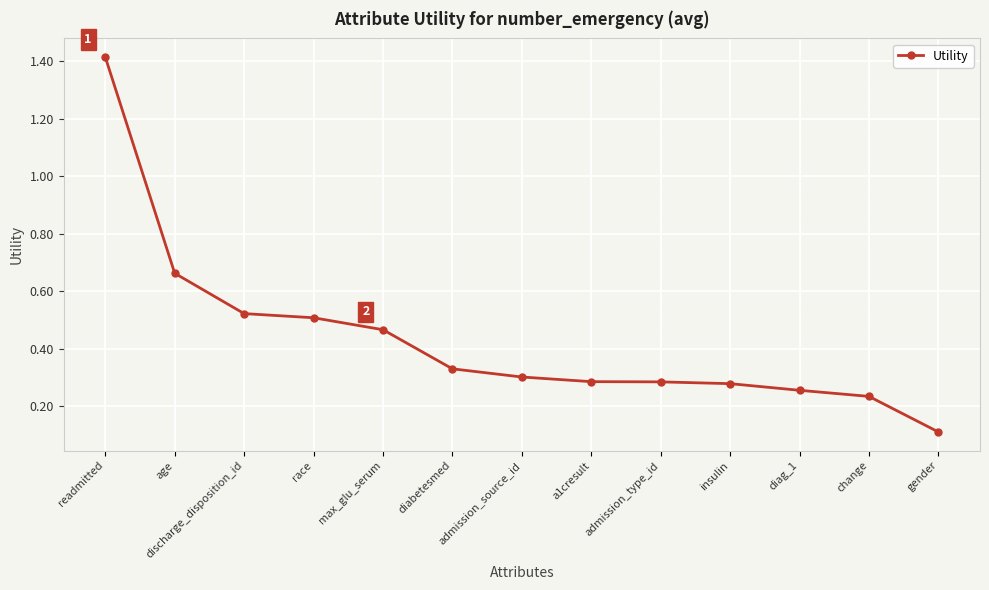

Which category has the lowest value across all series?

gender